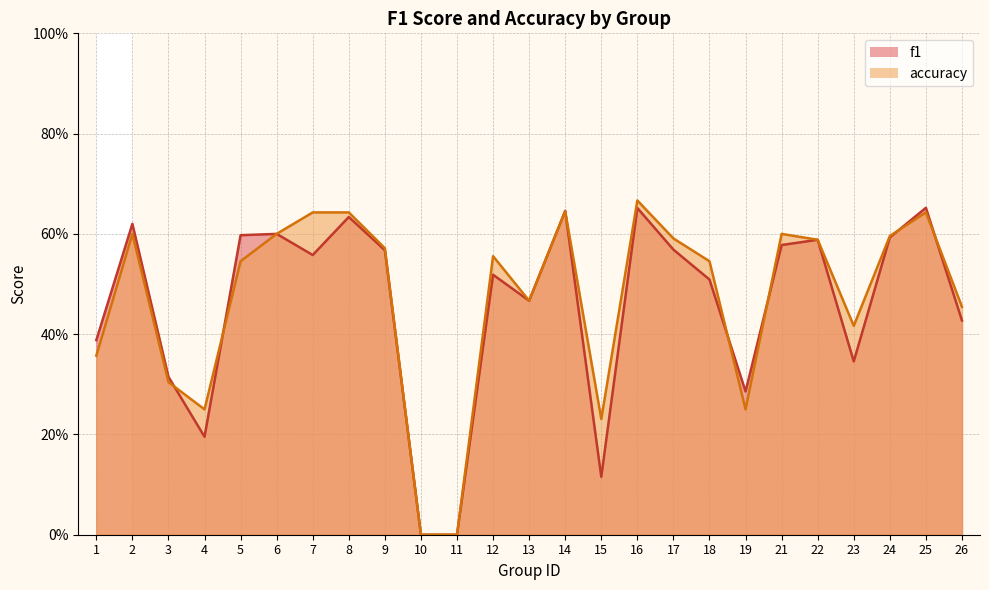

Reading right to left, extract all data points from this chart.

f1: 0.4	0.7	0.6	0.3	0.6	0.6	0.3	0.5	0.6	0.7	0.1	0.6	0.5	0.5	0.0	0.0	0.6	0.6	0.6	0.6	0.6	0.2	0.3	0.6	0.4
accuracy: 0.5	0.6	0.6	0.4	0.6	0.6	0.2	0.5	0.6	0.7	0.2	0.6	0.5	0.6	0.0	0.0	0.6	0.6	0.6	0.6	0.5	0.2	0.3	0.6	0.4